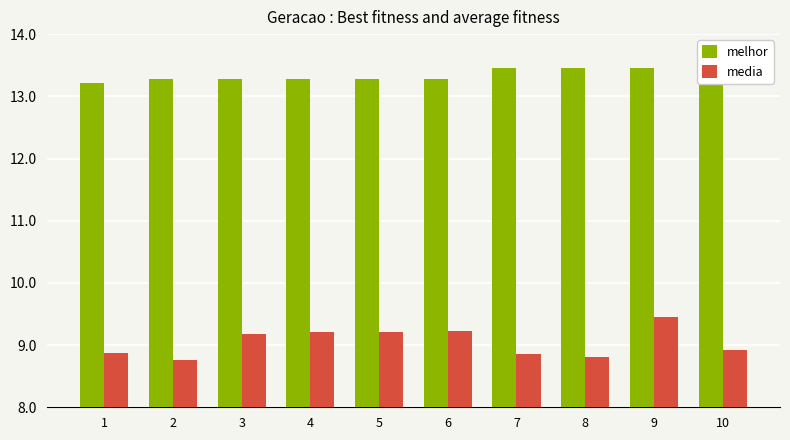

True or false: melhor has a value of 13270212.0 at 3.

True